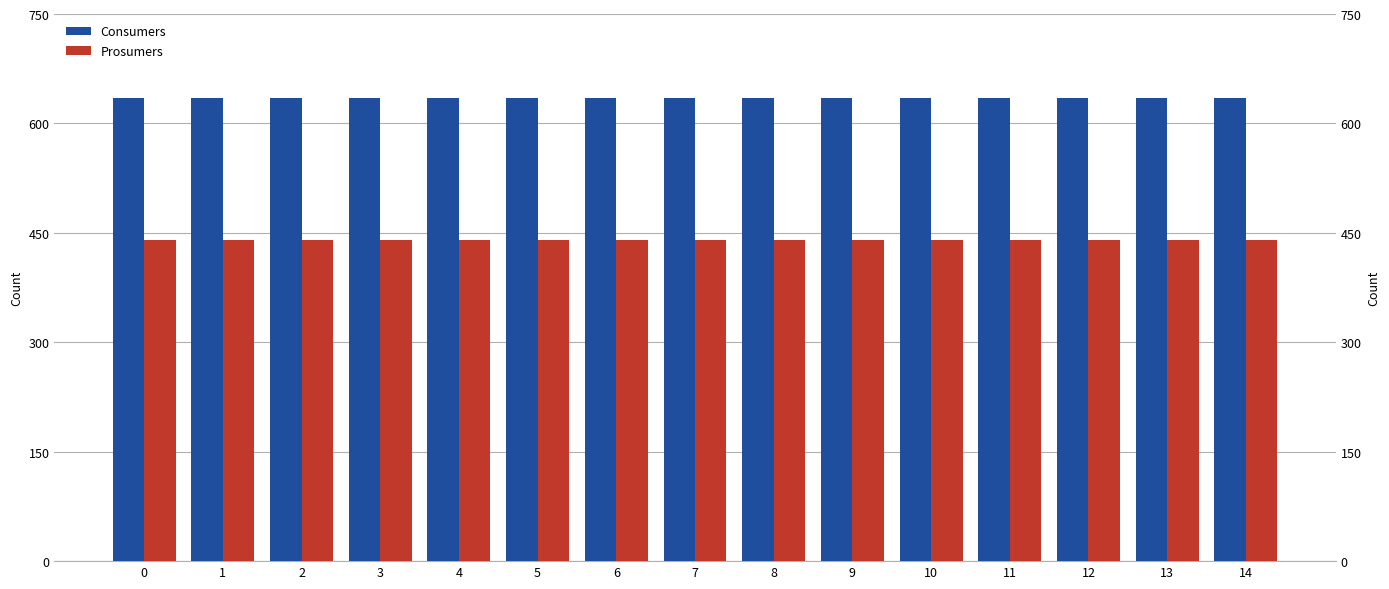

What is the lowest value of the Consumers series?

635